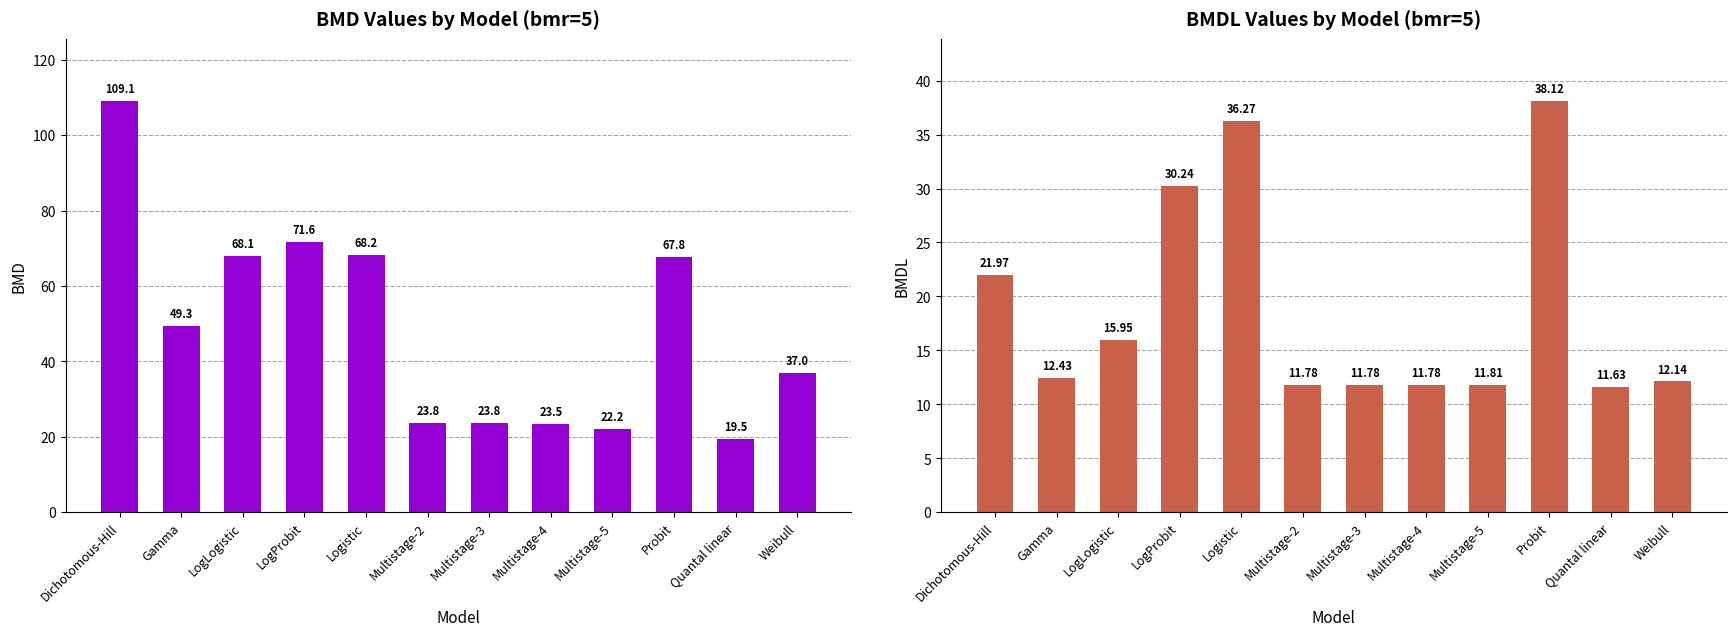

The BMD series shows 22.2 at Multistage-5. True or false?

True